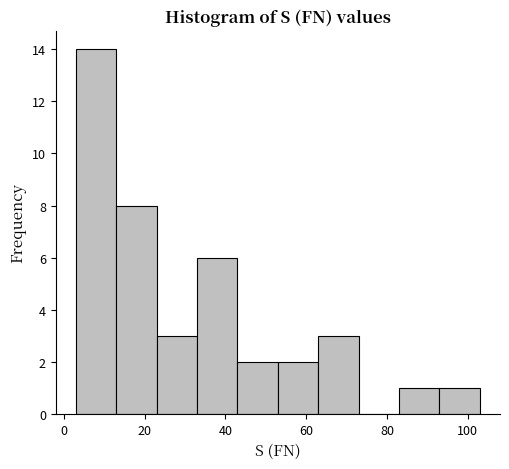

Which range on the x-axis has the tallest bar?

3 to 13